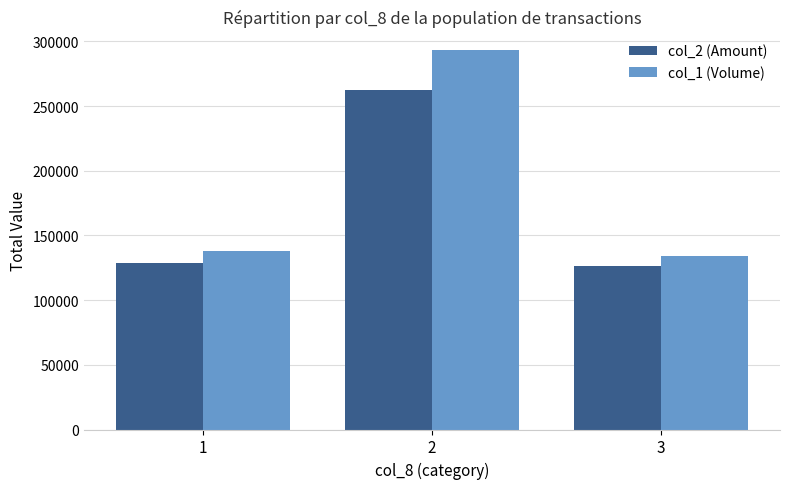

What is the average value of the col_1 (Volume) series?

188333